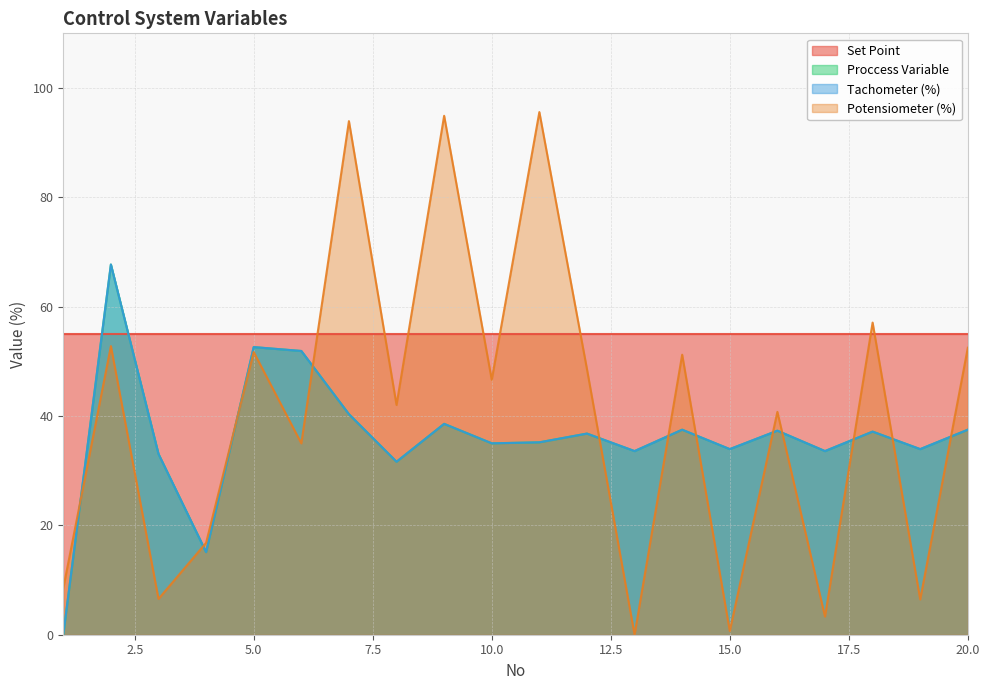

How many lines are shown in the chart?

4